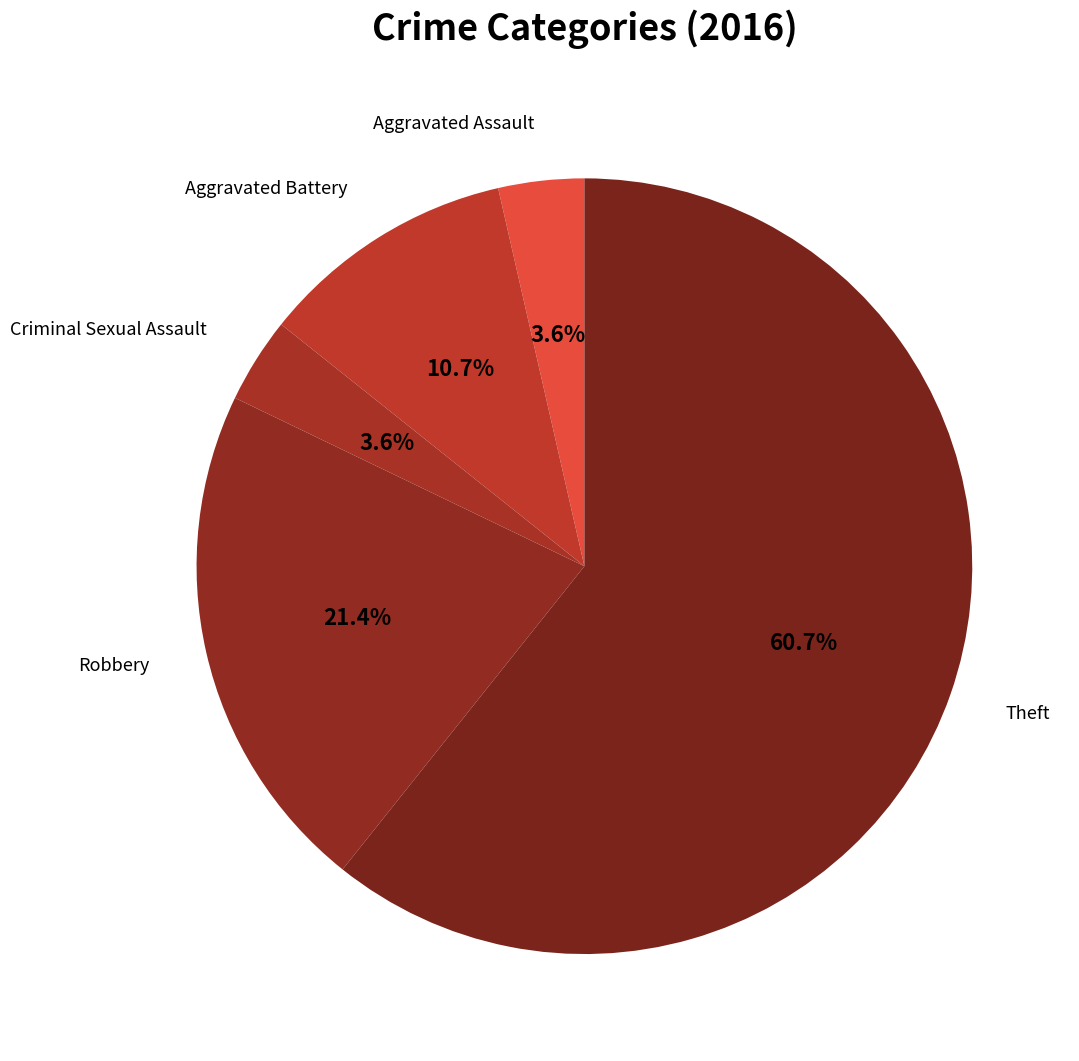

Count the number of slices in the pie.

5